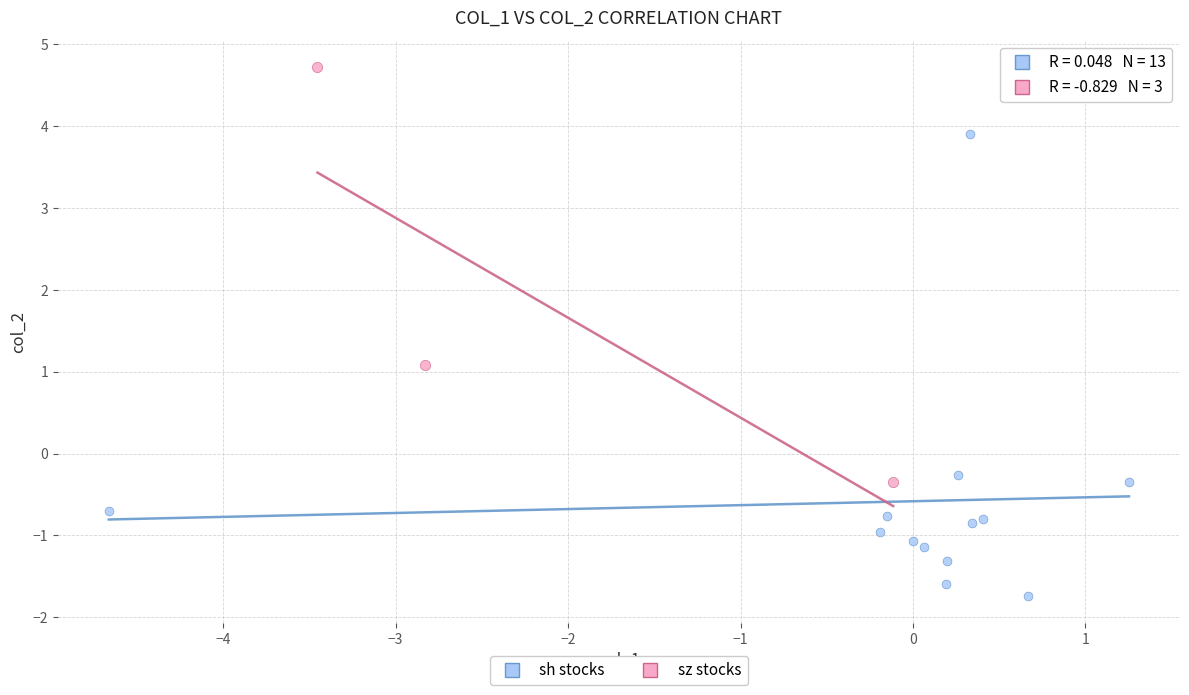

Which series reaches the minimum Y coordinate?

sh stocks